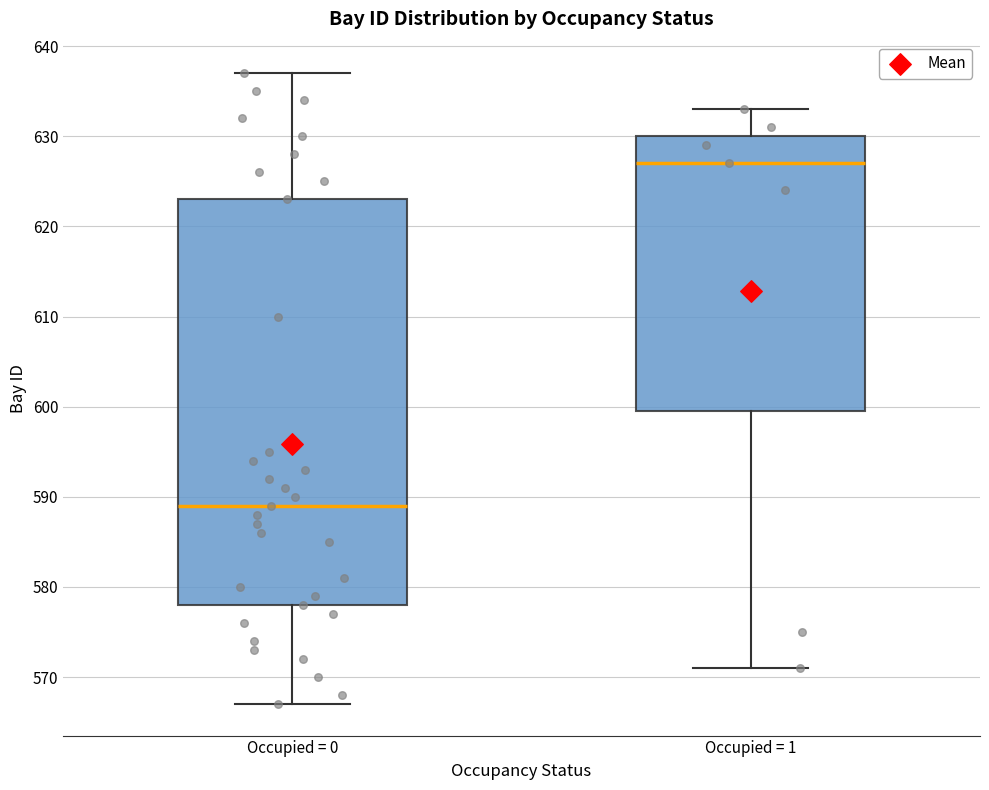

Which box's median line is the highest?

Occupied = 1